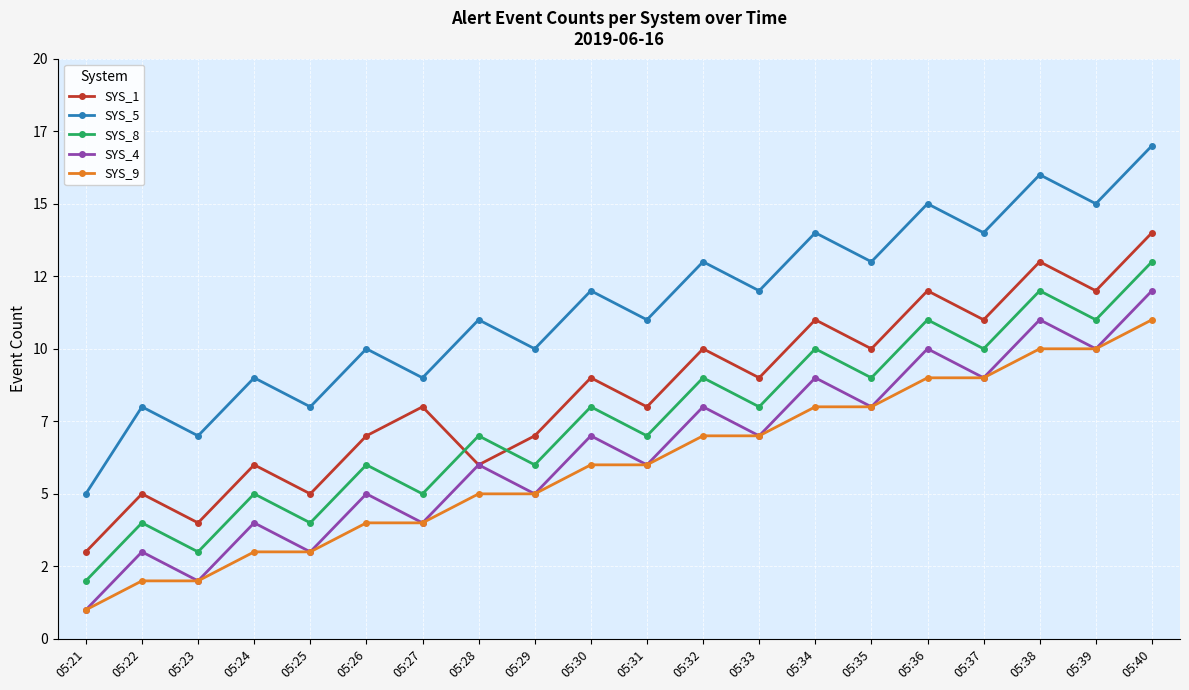

True or false: SYS_1 and SYS_9 cross at least once.

False